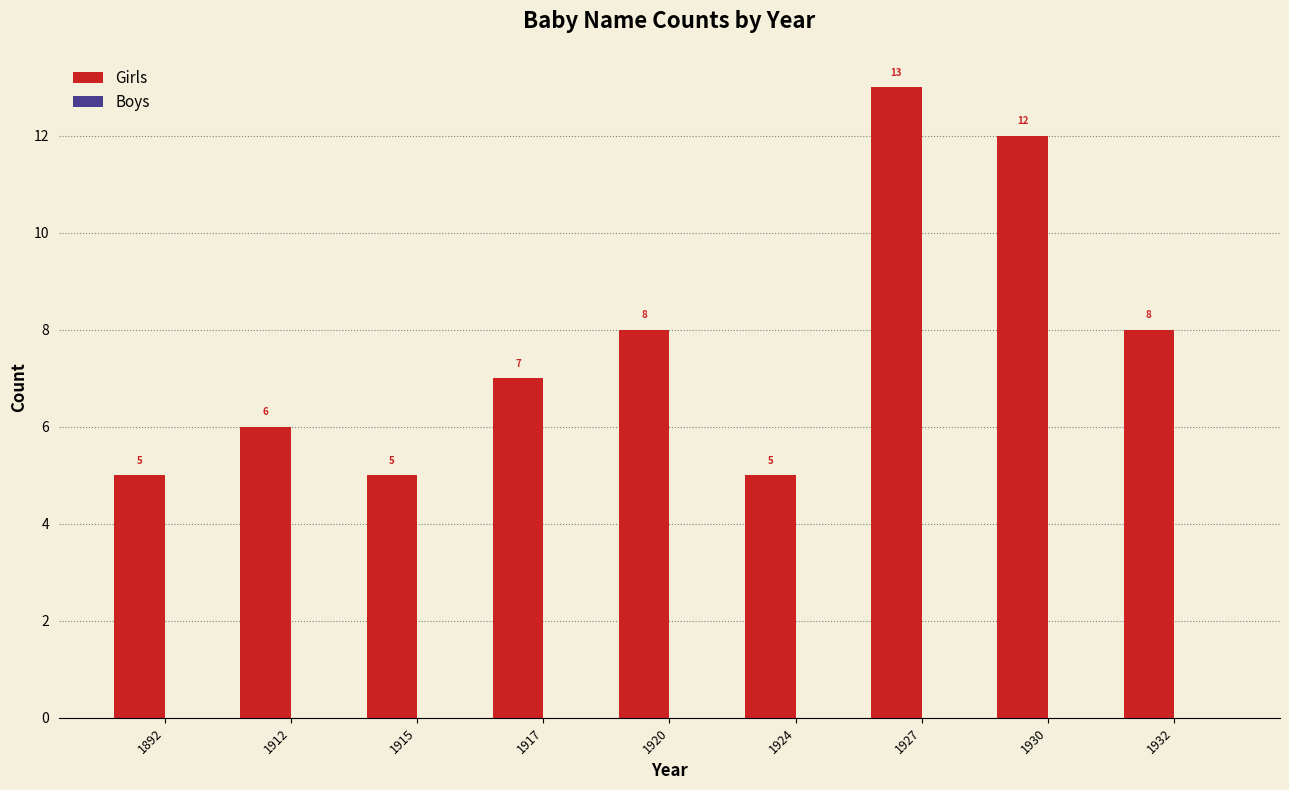

Reading left to right, transcribe all the data shown in this chart.

1892=5	1912=6	1915=5	1917=7	1920=8	1924=5	1927=13	1930=12	1932=8